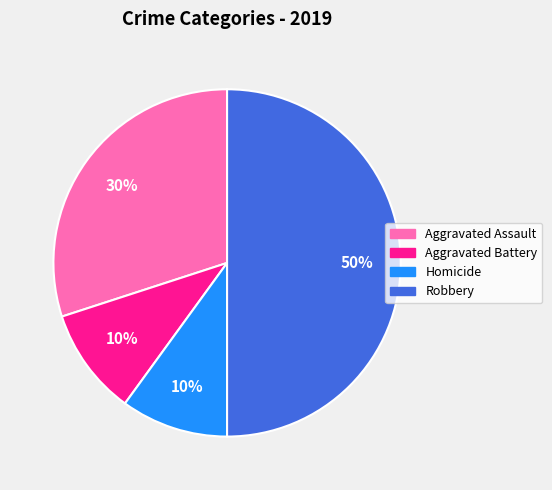

Is Aggravated Battery the majority of the pie?

No